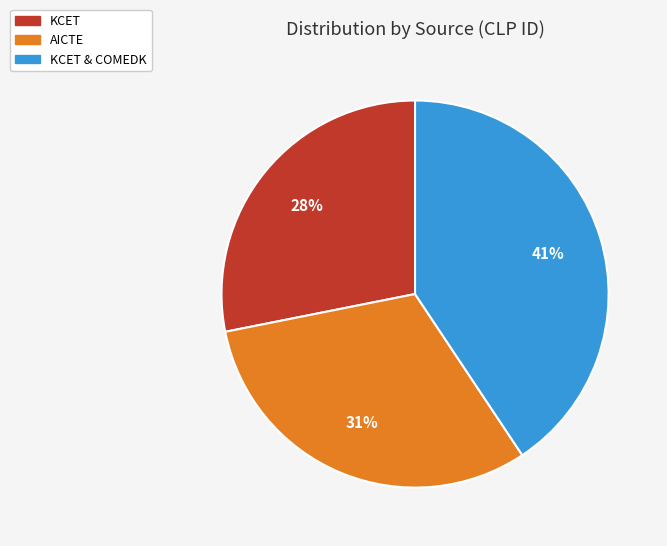

How many segments does this pie chart have?

3